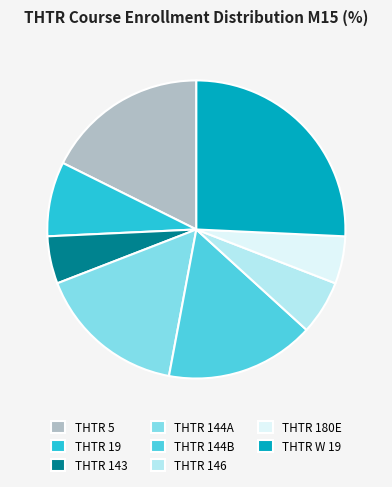

True or false: THTR 5 accounts for 18% of the total.

True